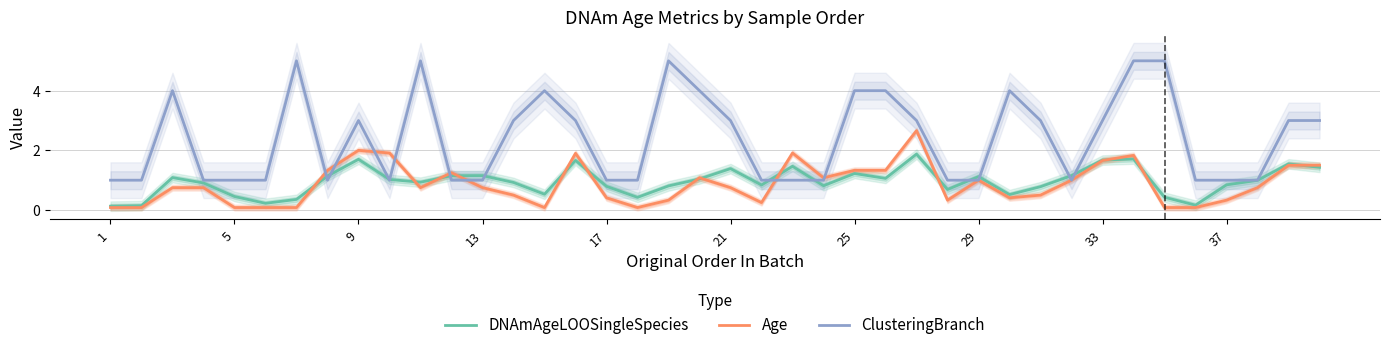

What is the average value of the ClusteringBranch series?

2.4